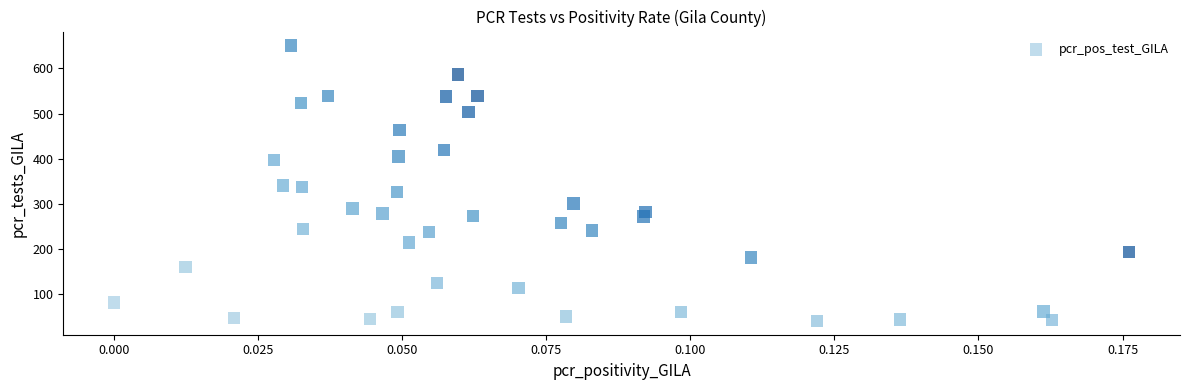

What is the range of Y values (max minus min)?

610